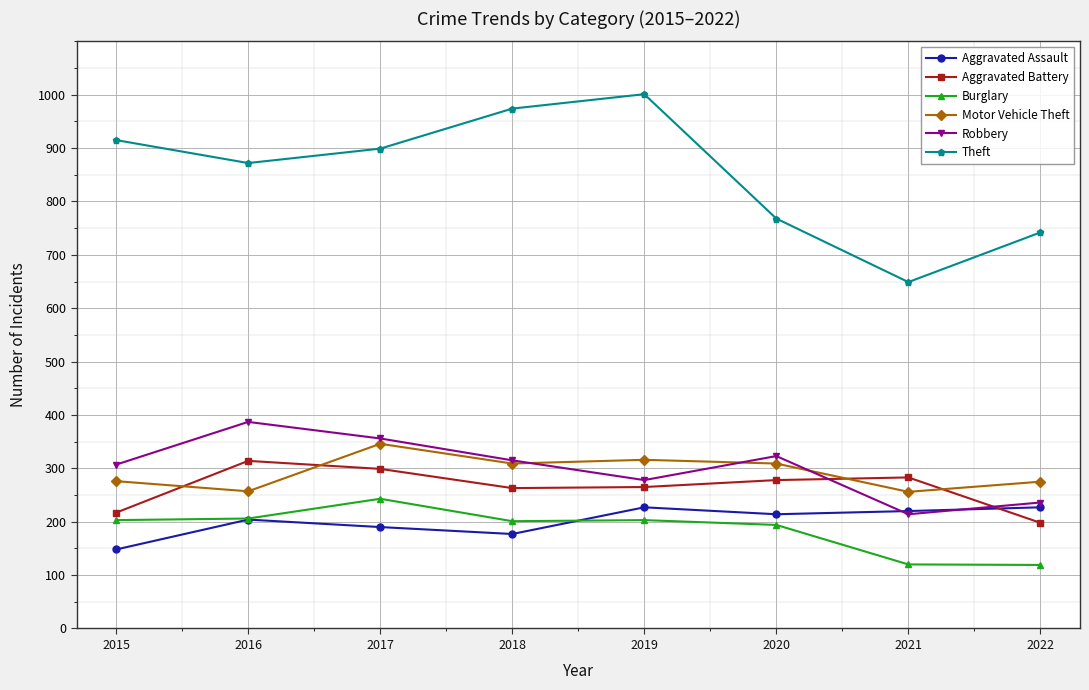

True or false: Burglary and Aggravated Assault cross at least once.

True